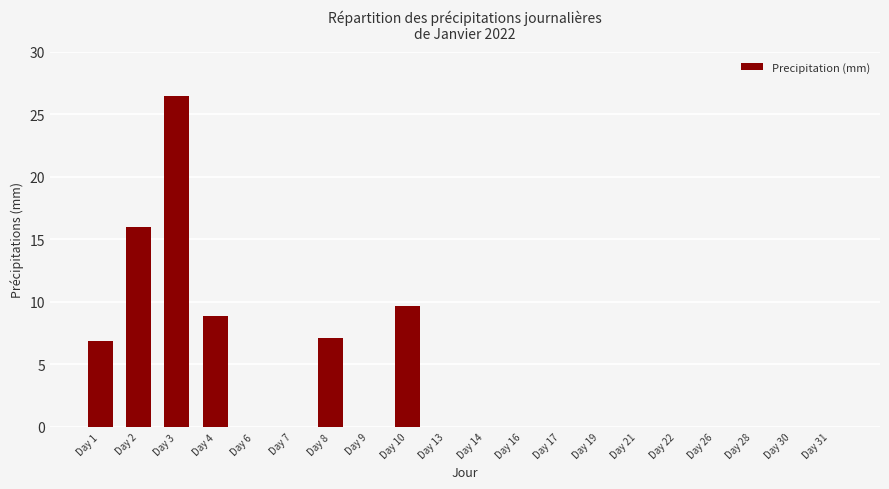

Reading left to right, transcribe all the data shown in this chart.

Day 1=6.9	Day 2=16.0	Day 3=26.4	Day 4=8.9	Day 6=0.0	Day 7=0.0	Day 8=7.1	Day 9=0.0	Day 10=9.7	Day 13=0.0	Day 14=0.0	Day 16=0.0	Day 17=0.0	Day 19=0.0	Day 21=0.0	Day 22=0.0	Day 26=0.0	Day 28=0.0	Day 30=0.0	Day 31=0.0